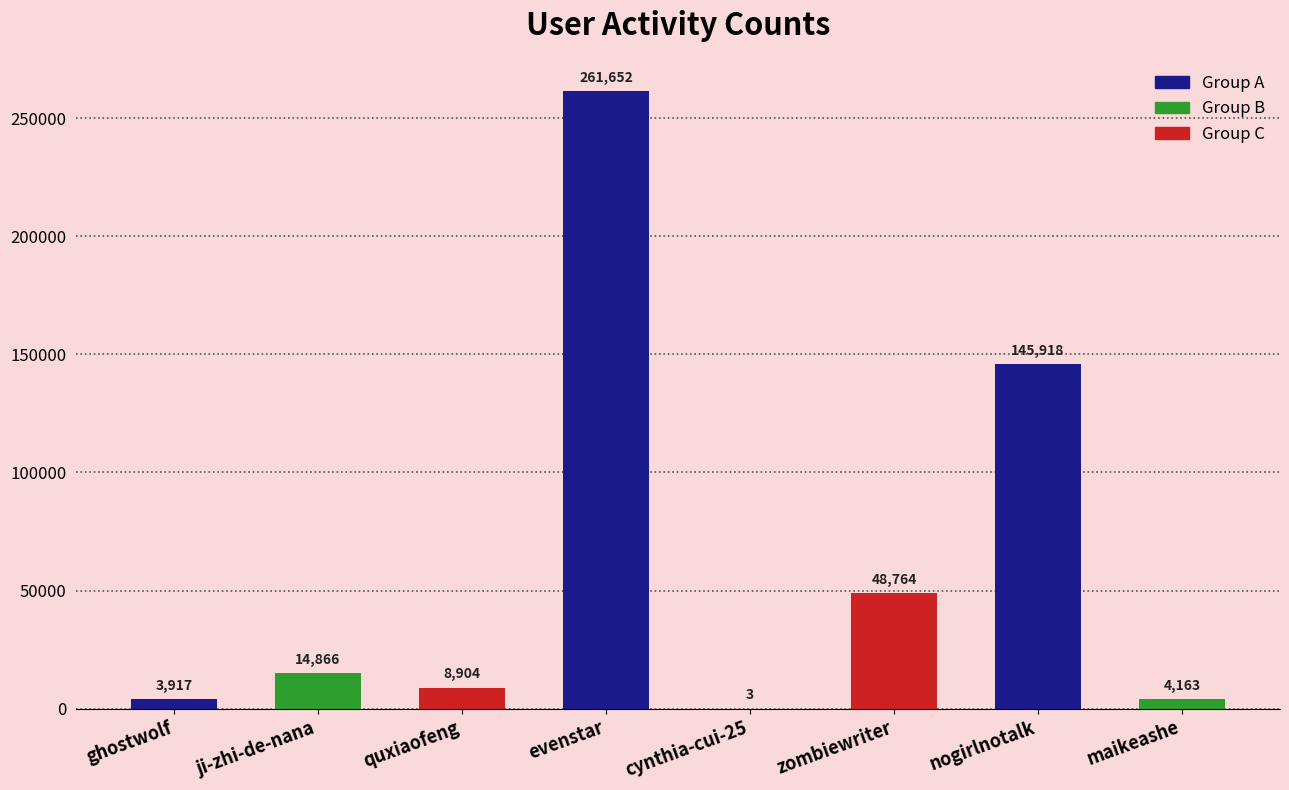

What is the change in value from ghostwolf to maikeashe?

+246